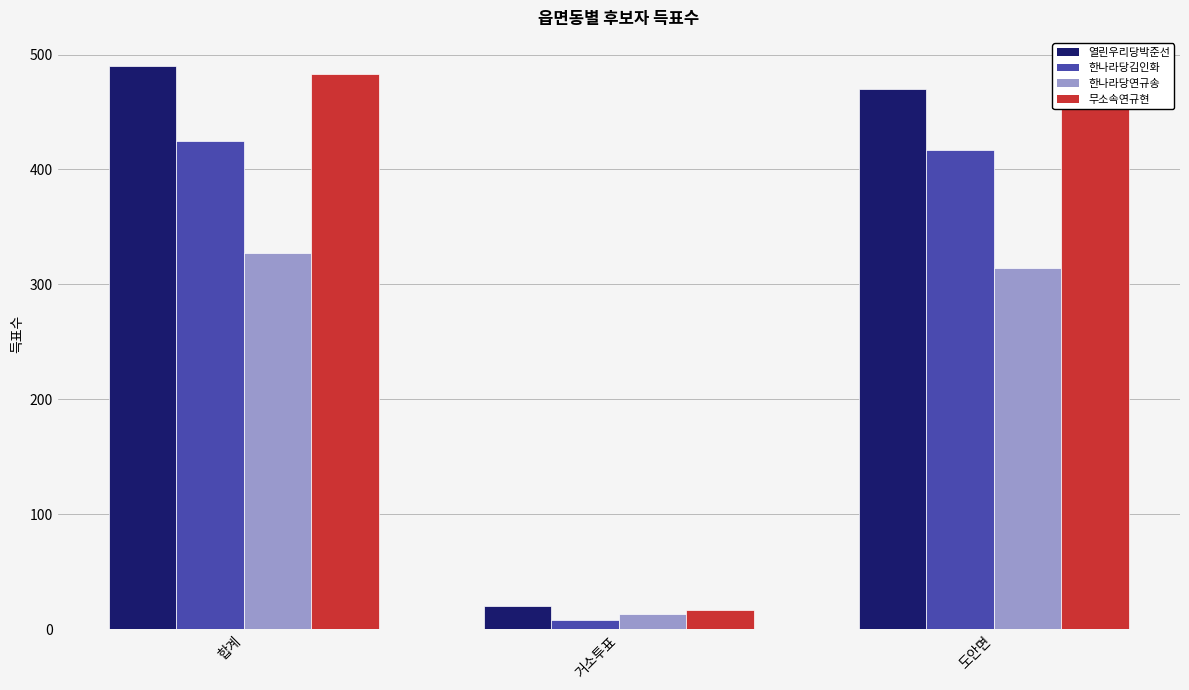

What is the approximate value of 한나라당김인화 at 도안면, to the nearest 5?

415